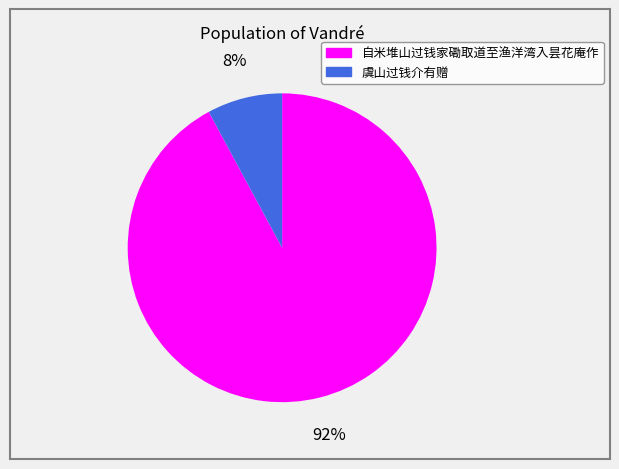

Is it true that 自米堆山过钱家磡取道至渔洋湾入昙花庵作 is 92% of the pie?

True